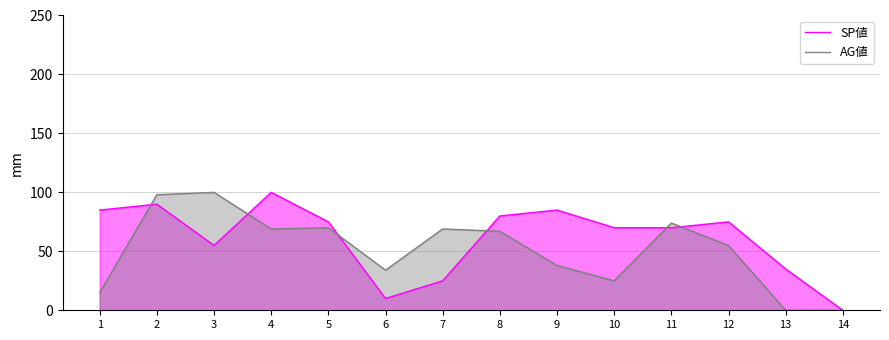

Where does the AG値 series first go above 67?

2